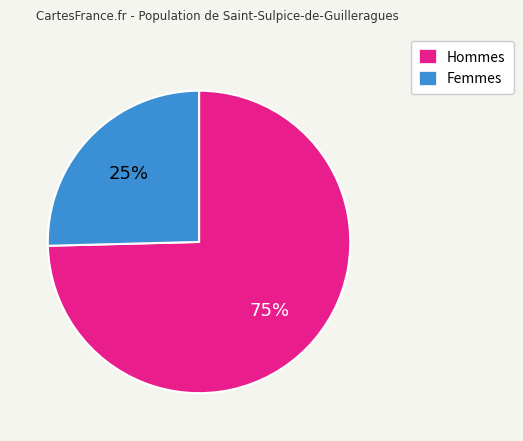

Is there any slice that represents more than half of the pie?

Yes